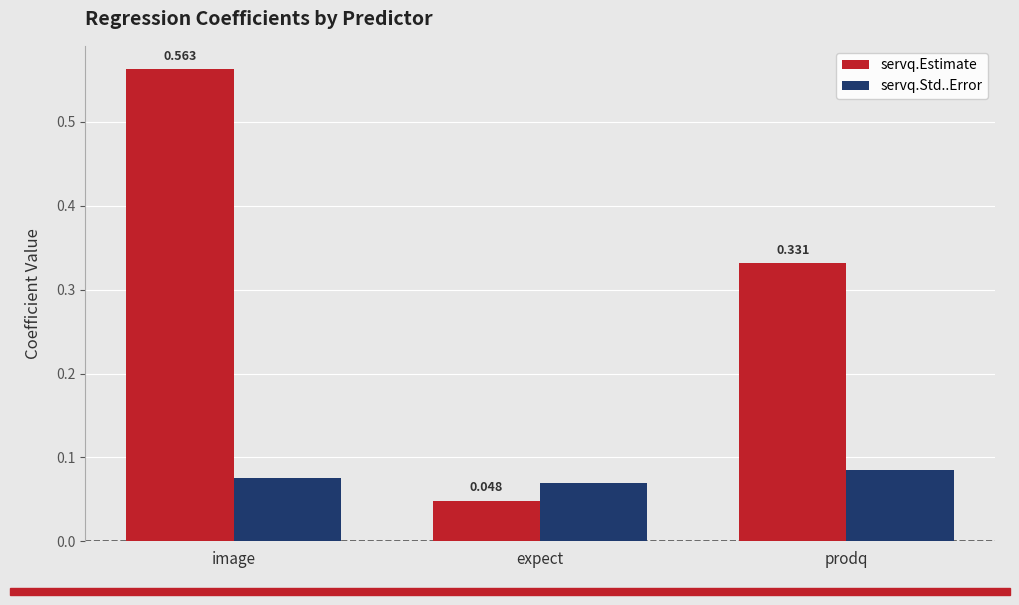

Which series has the largest total across all categories?

servq.Estimate